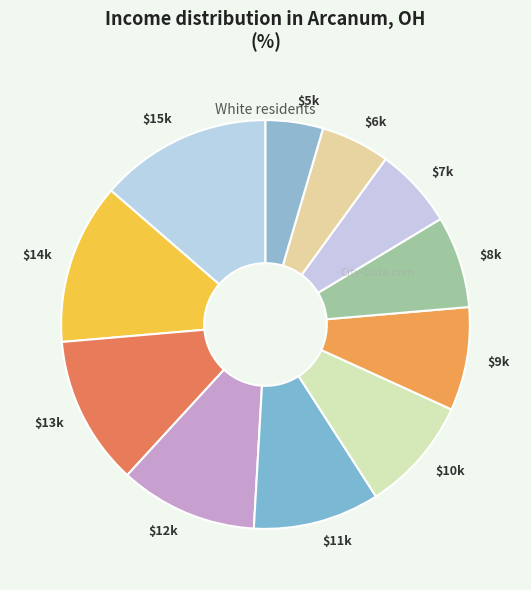

Is $12k the majority of the pie?

No